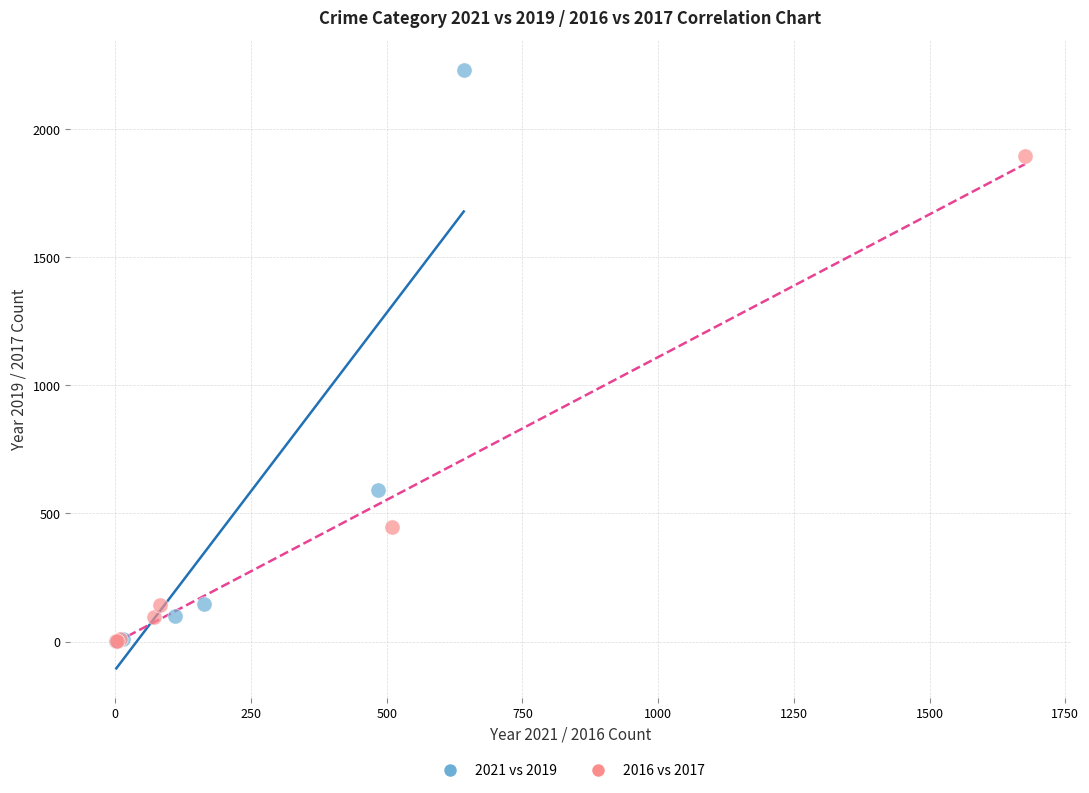

Which series contains the highest Y value?

2021 vs 2019